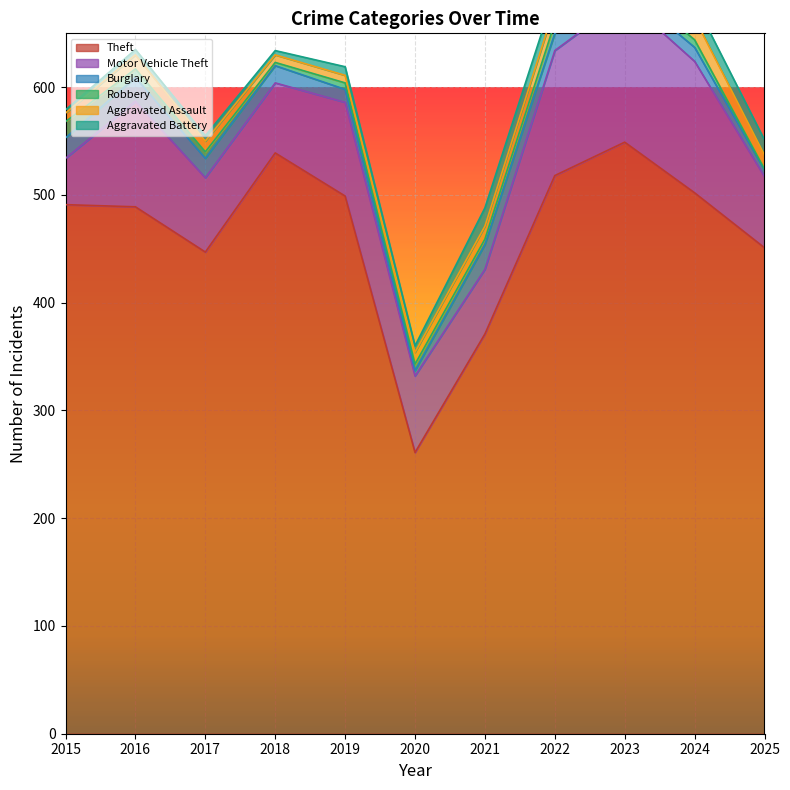

At how many categories does at least one series exceed 250?

11